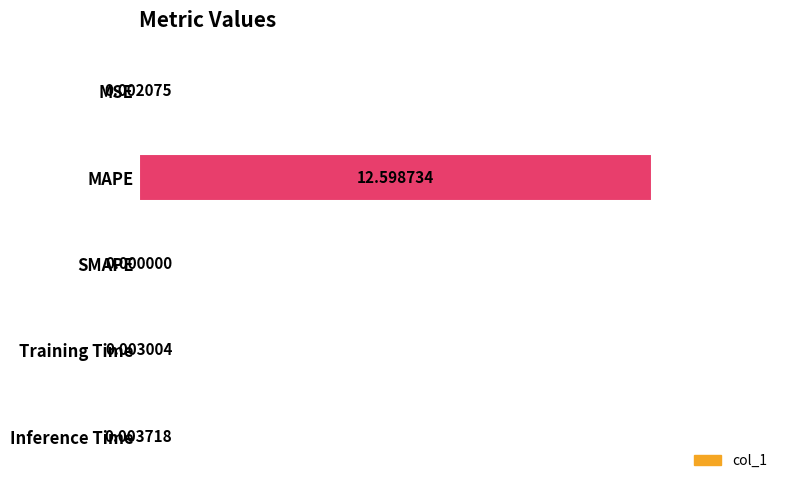

What is the sum of all values?

1.0